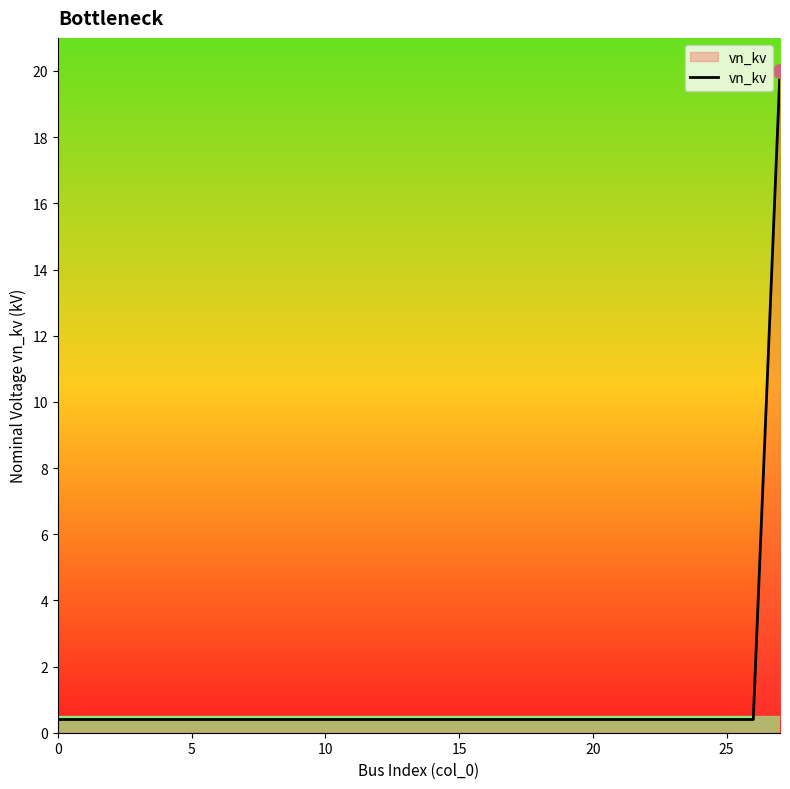

What is the difference between the maximum and minimum values?

19.6